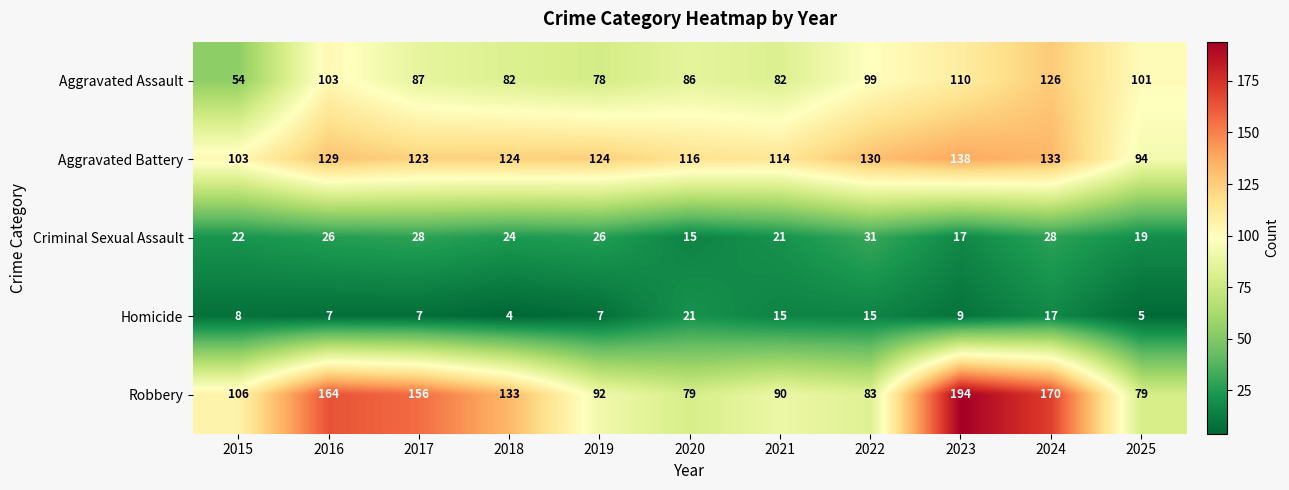

At how many categories does at least one series exceed 186?

1